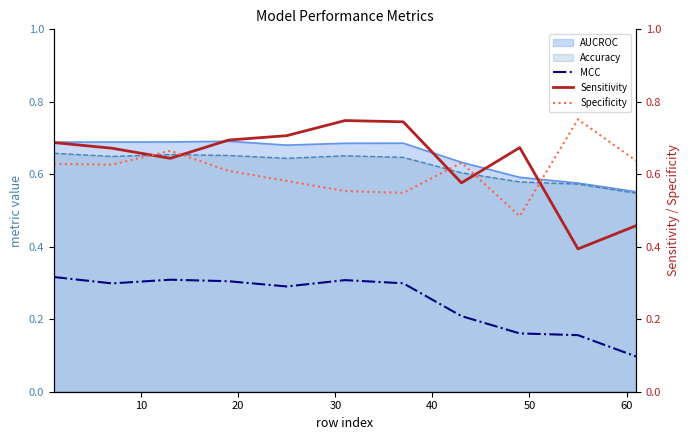

True or false: MCC and AUCROC intersect in this chart.

False